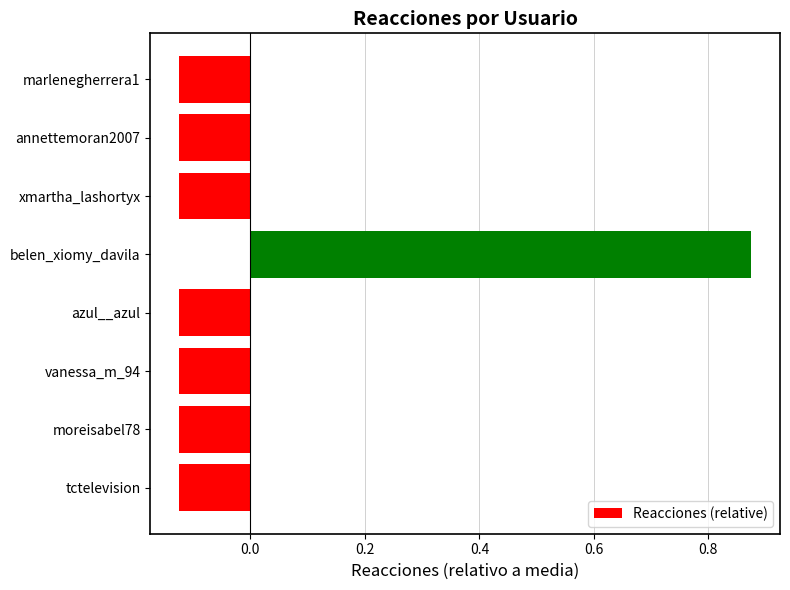

The value at belen_xiomy_davila is 0.3. True or false?

False